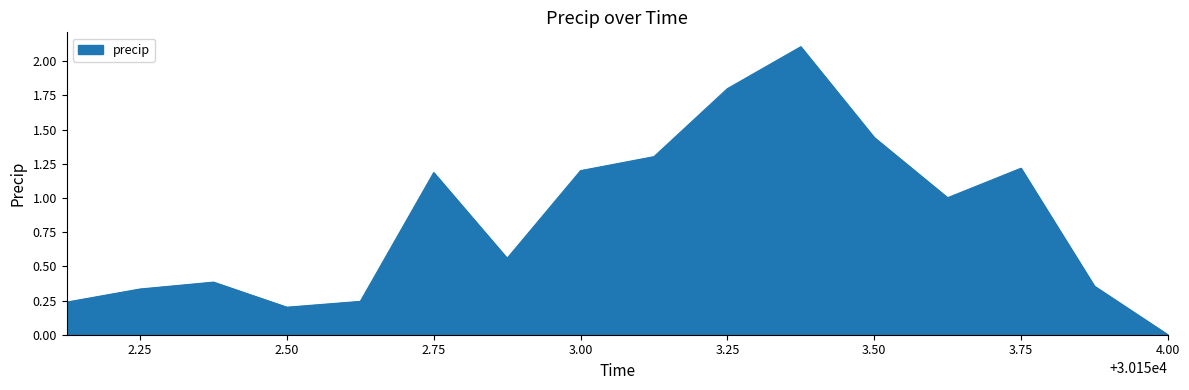

What is the difference between the maximum and minimum values?

2.1